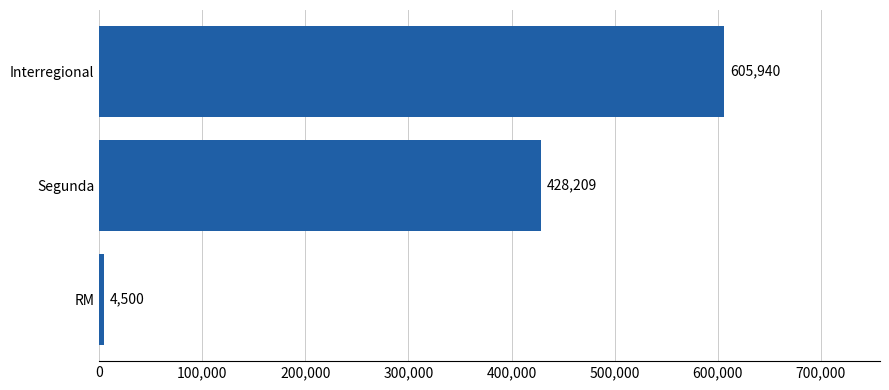

What is the minimum value shown in the chart?

4500